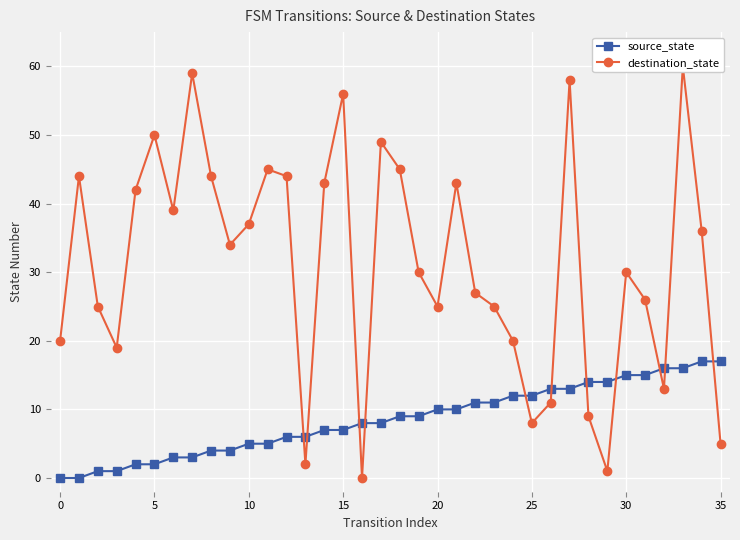

At how many categories does at least one series exceed 46?

6